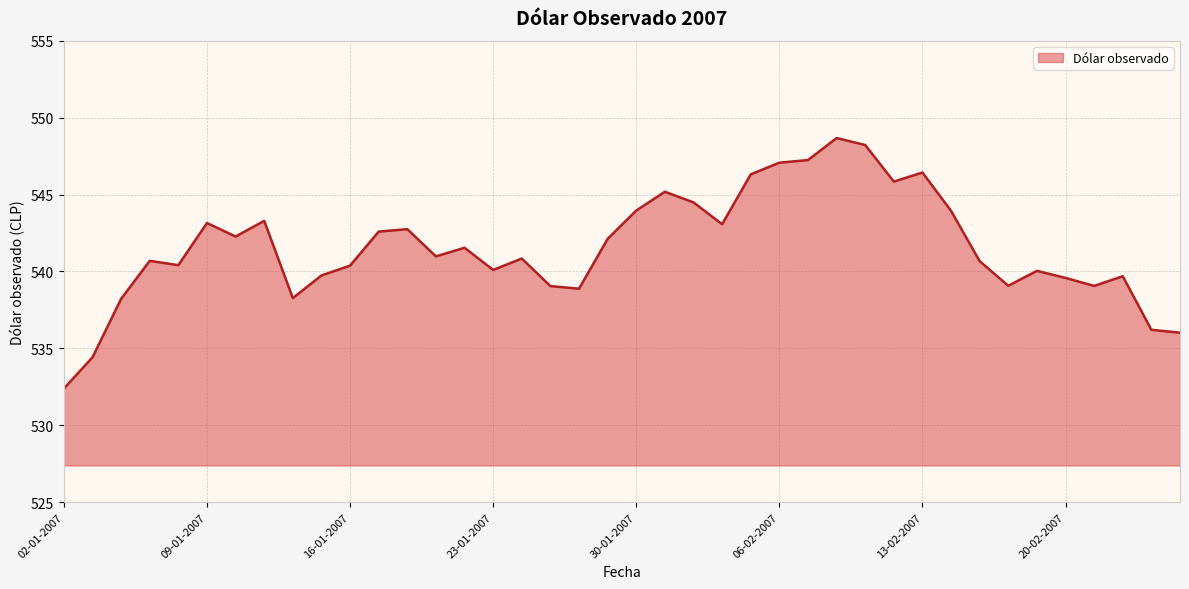

What is the maximum value shown in the chart?

548.7